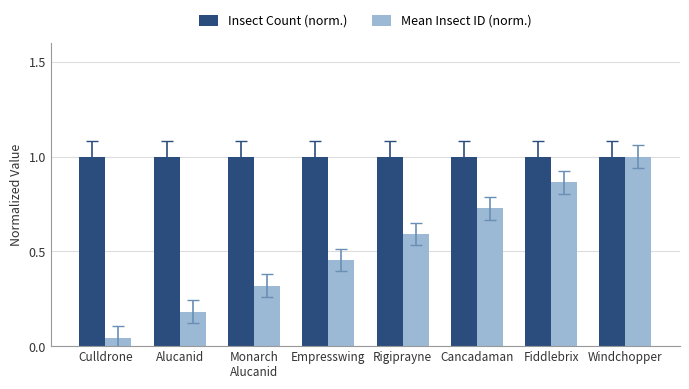

At which label does Mean Insect ID (norm.) reach its peak?

Windchopper